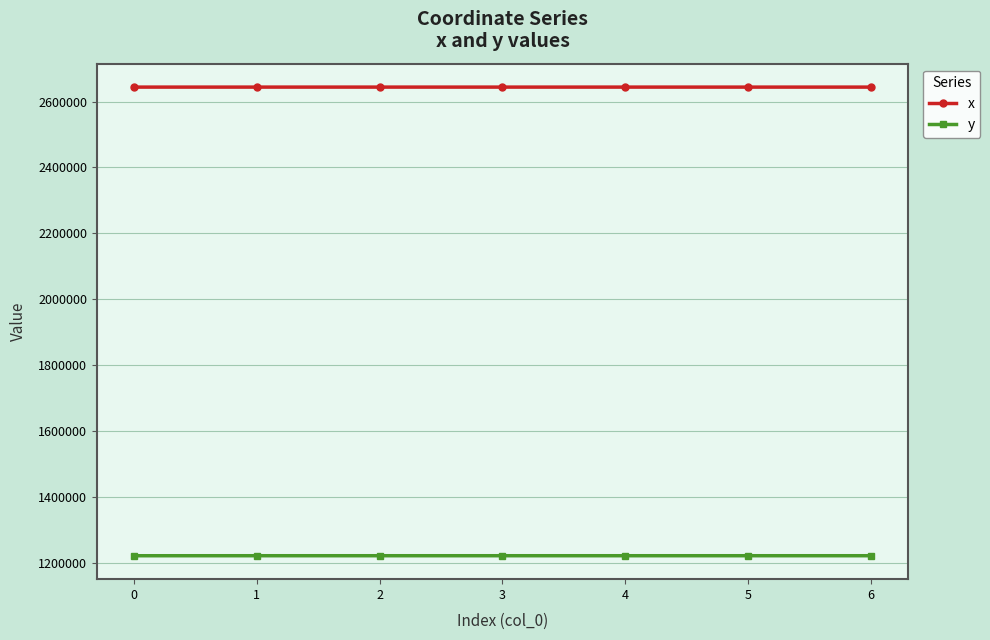

What is the highest value of the y series?

1222060.8